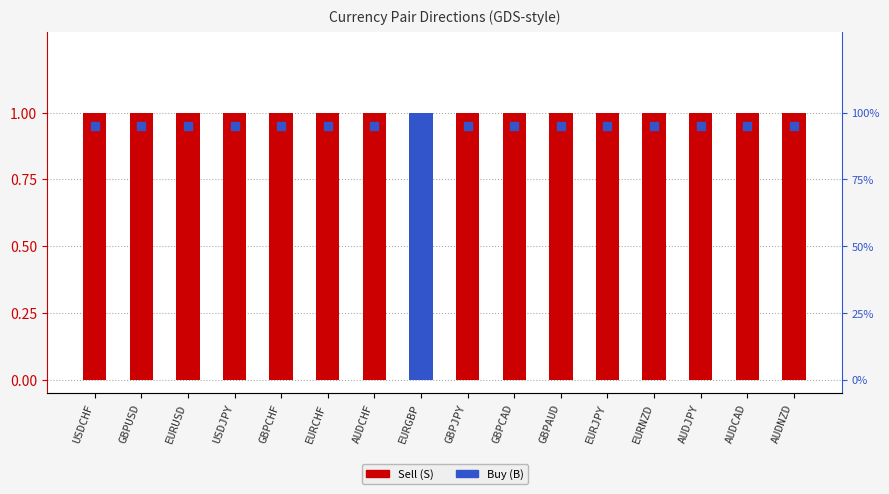

What is the total value across all series at GBPAUD?

1.9